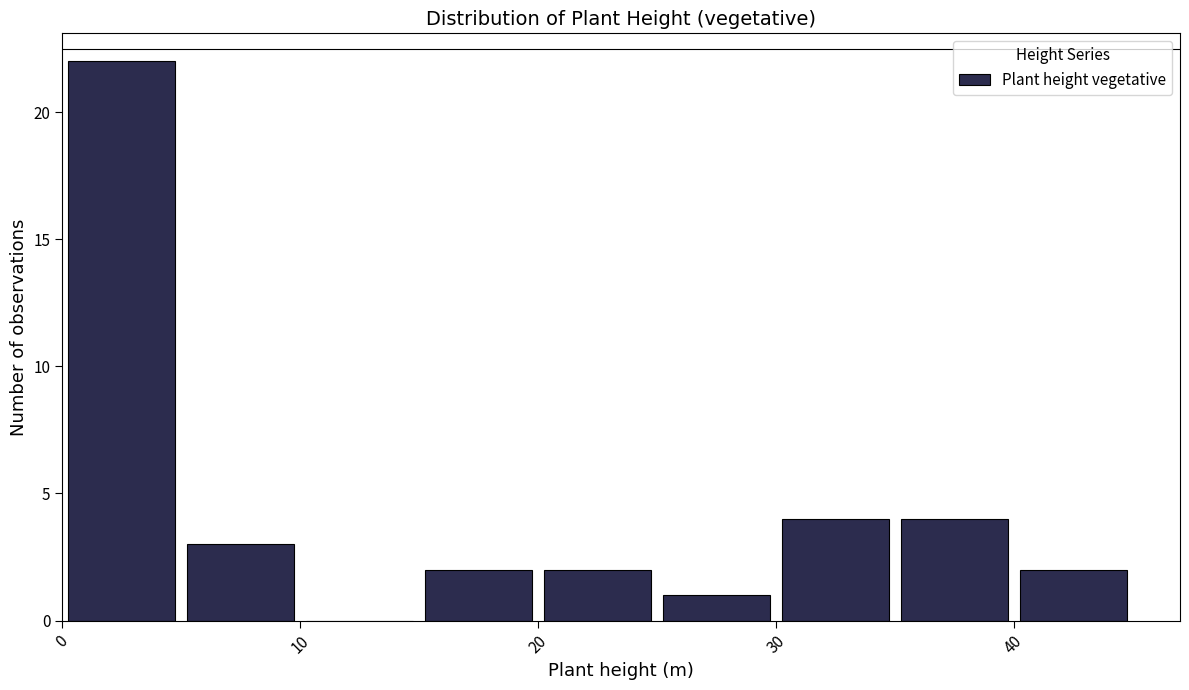

Reading left to right, transcribe this chart: for each bar, give the range it covers on the x-axis and its height. The values are not printed on the chart, so give them approximately, as read against the axis.

0 to 5: 22
5 to 10: 3
10 to 15: 0
15 to 20: 2
20 to 25: 2
25 to 30: 1
30 to 35: 4
35 to 40: 4
40 to 45: 2